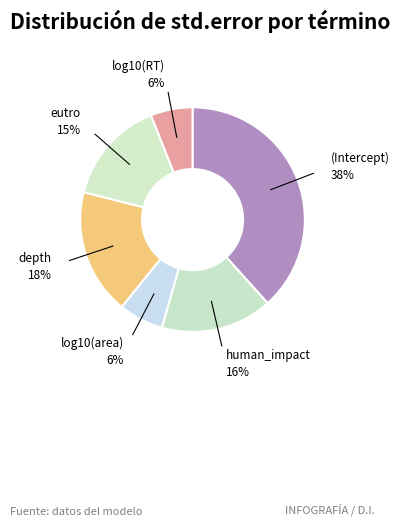

What percentage is the eutro slice, to the nearest percent?

15%